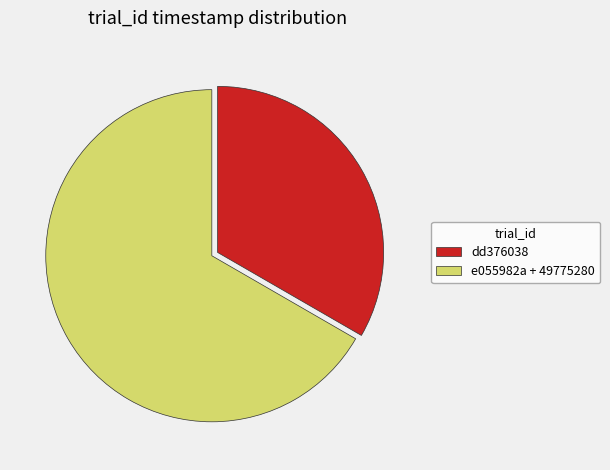

Between dd376038 and e055982a + 49775280, which is larger?

e055982a + 49775280